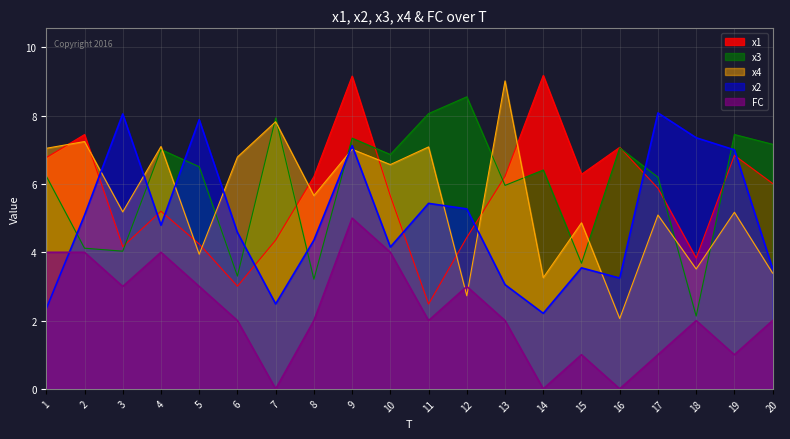

Which label corresponds to the smallest value in the chart?

7